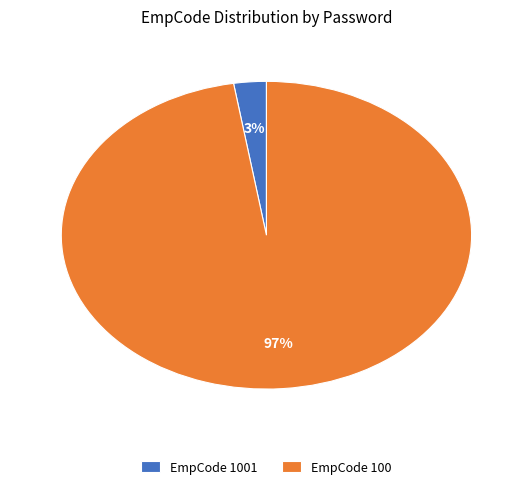

Which has a higher value, EmpCode 1001 or EmpCode 100?

EmpCode 100